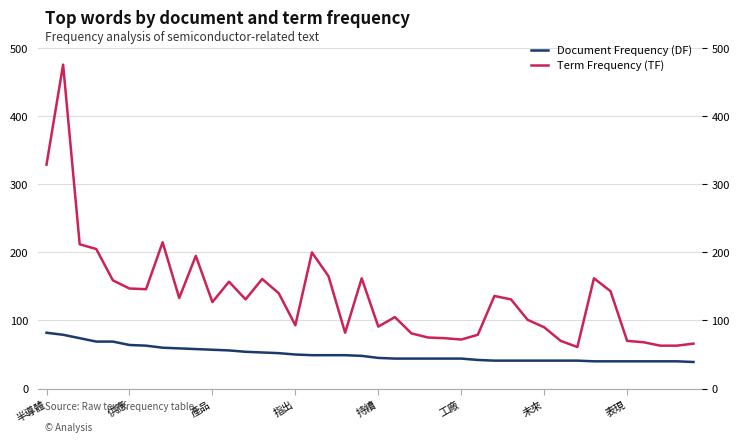

True or false: Document Frequency (DF) has more than 2 interior local peaks.

False